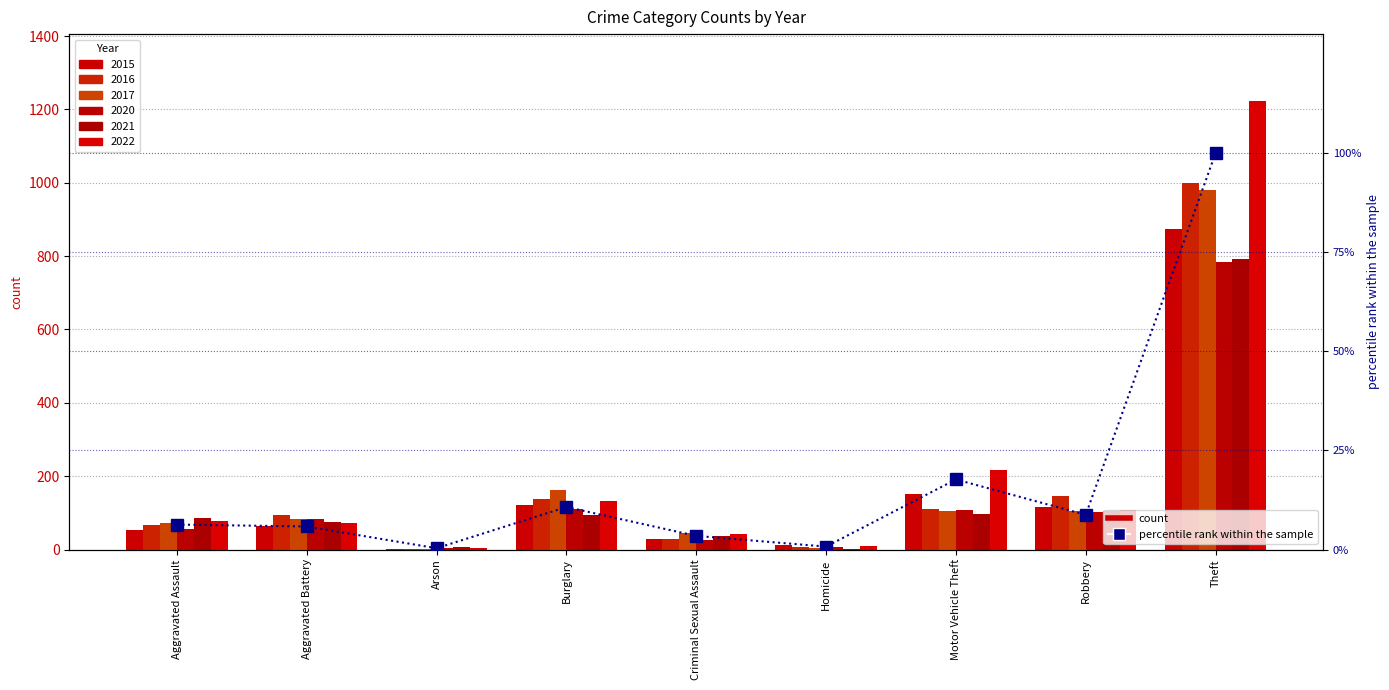

Is it true that the value at Criminal Sexual Assault is 1.3?

False